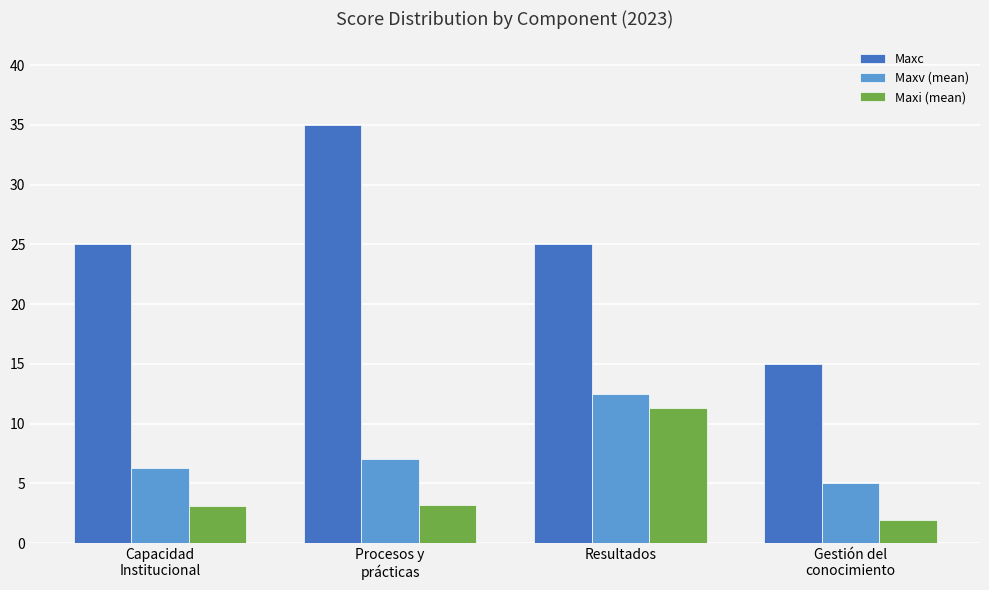

Which series has the widest spread of values?

Maxc